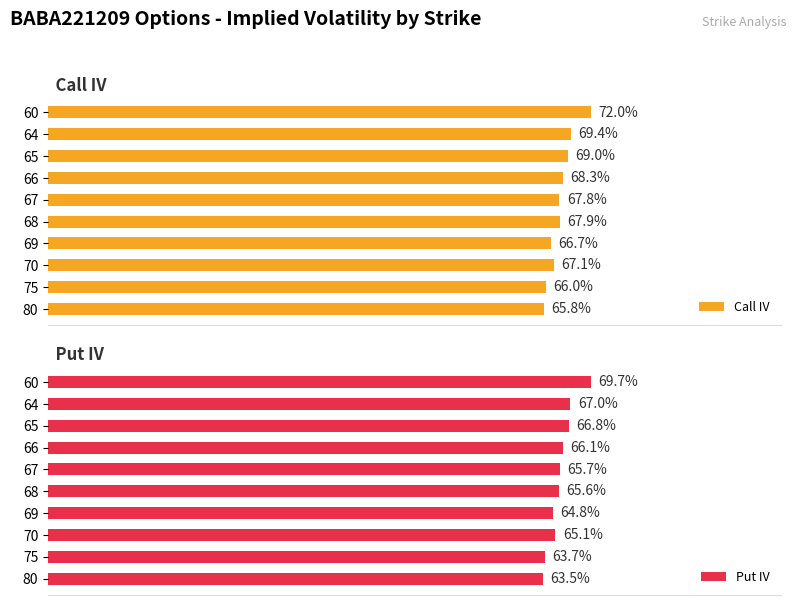

List the labels in order of Call IV value, largest first.

60, 64, 65, 66, 68, 67, 70, 69, 75, 80